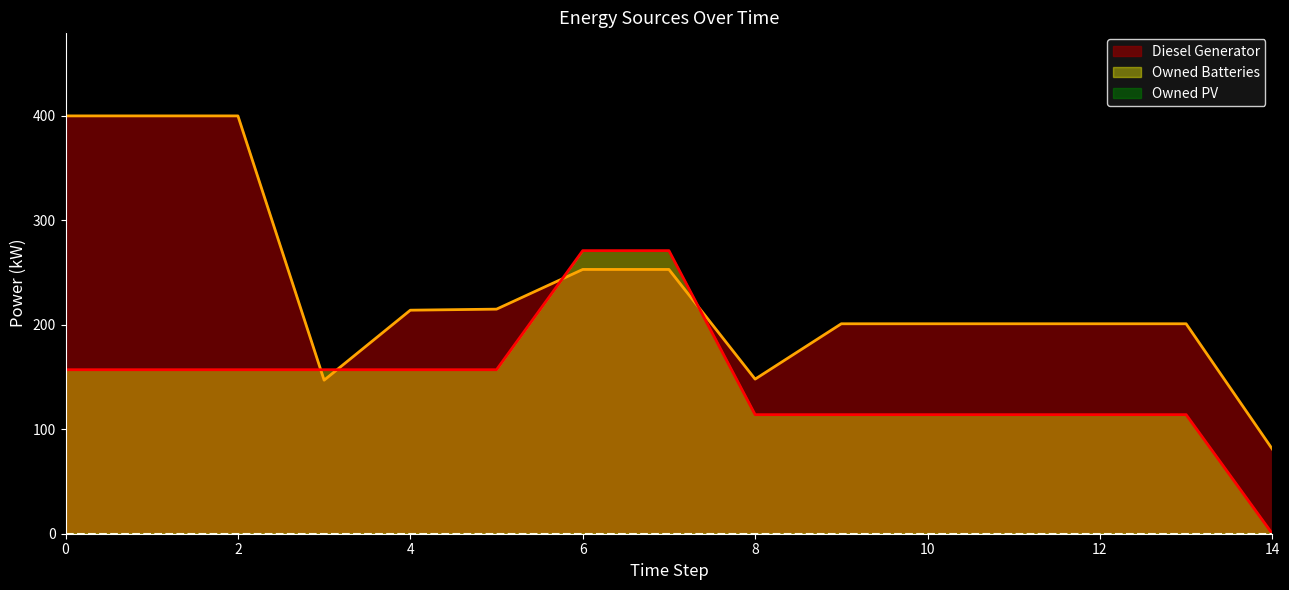

What is the approximate value of Owned Batteries at 9?

114.0